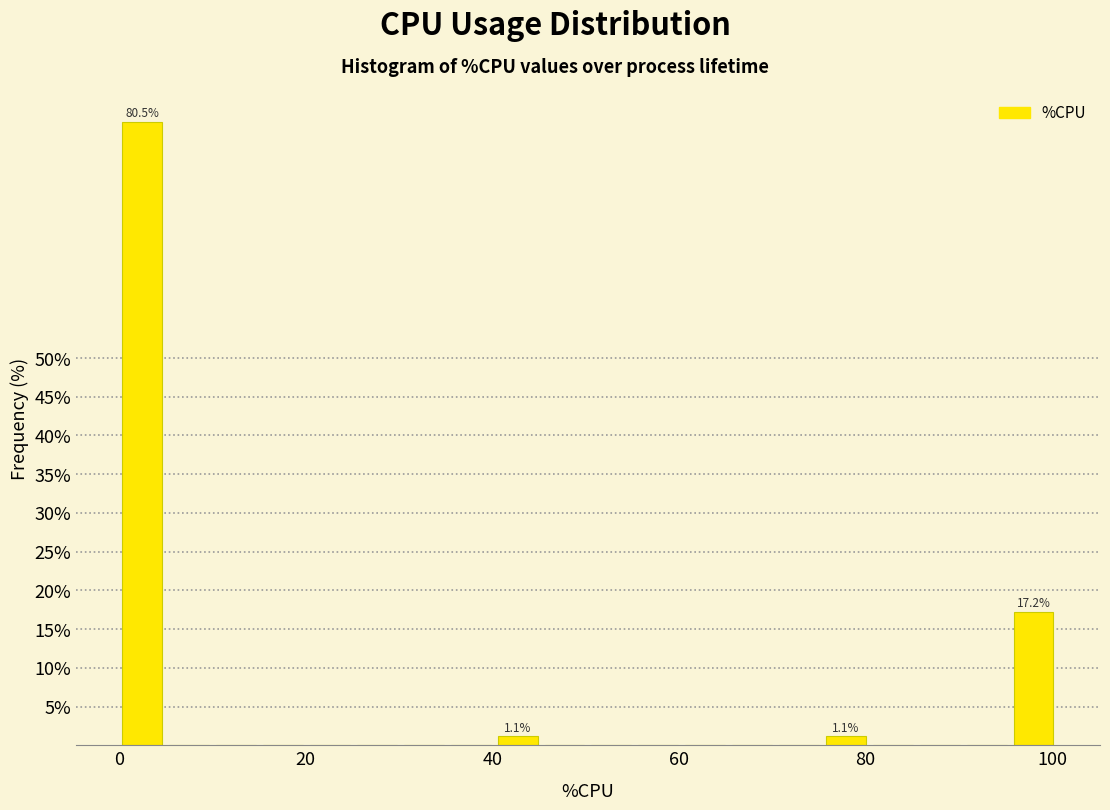

Read against the x-axis, roughly where is the centre of the tallest bar?

2